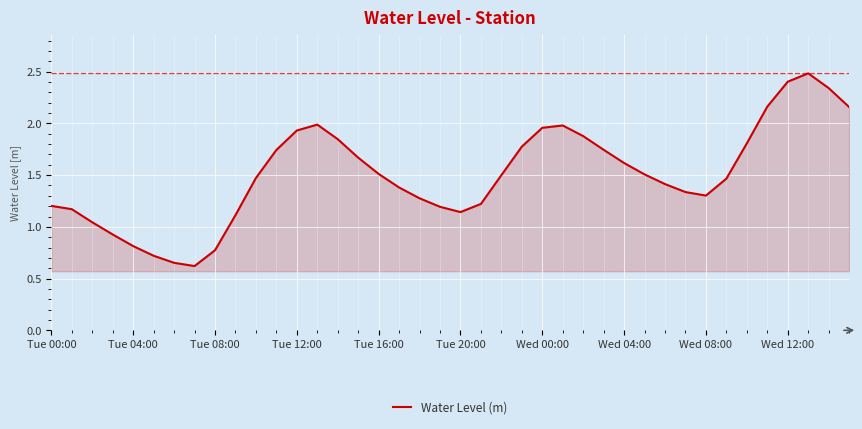

What is the sum of all values?

60.2